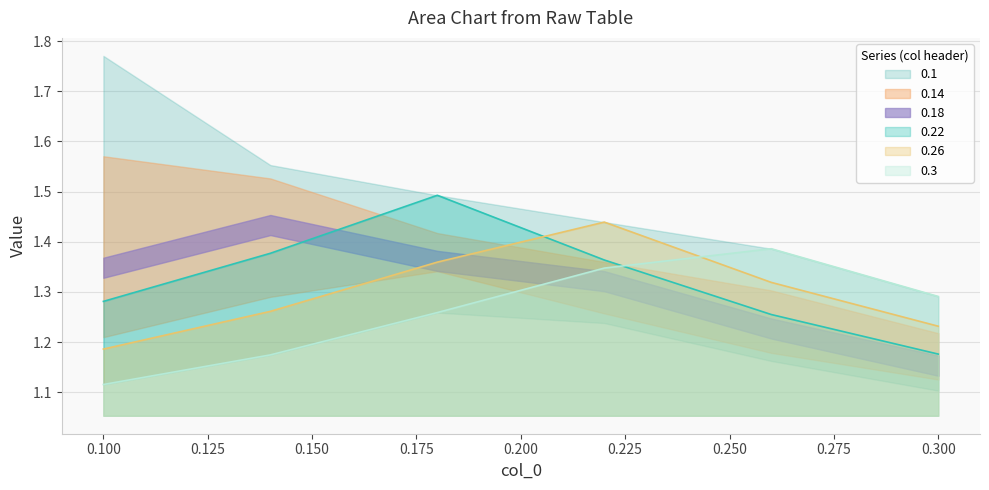

What is the label of the 6th point from the right?

0.1